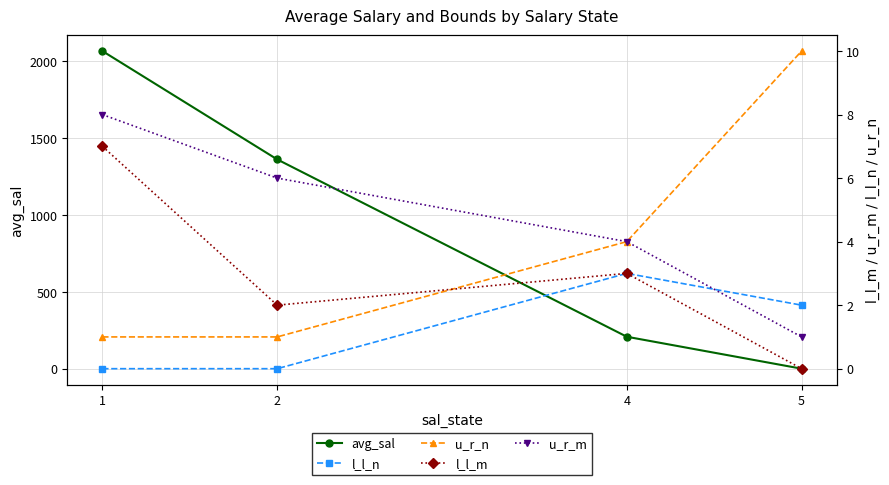

What is the average value of the u_r_m series?

4.8